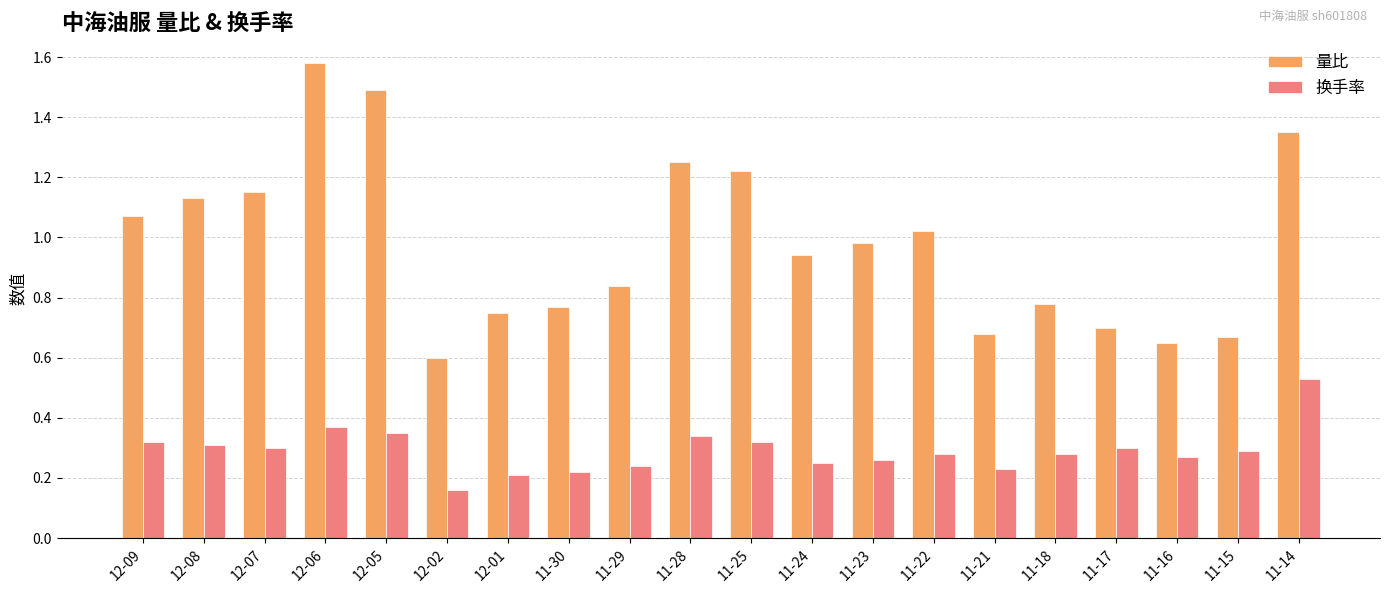

Is the value of 换手率 at 12-08 greater than the value of 量比 at 12-08?

No